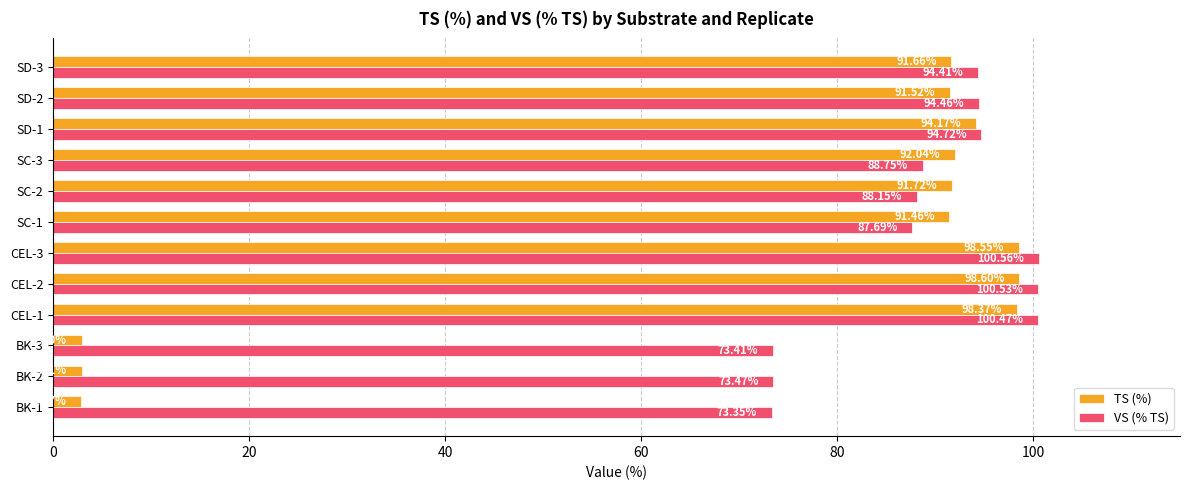

What is the average value of the VS (% TS) series?

89.2